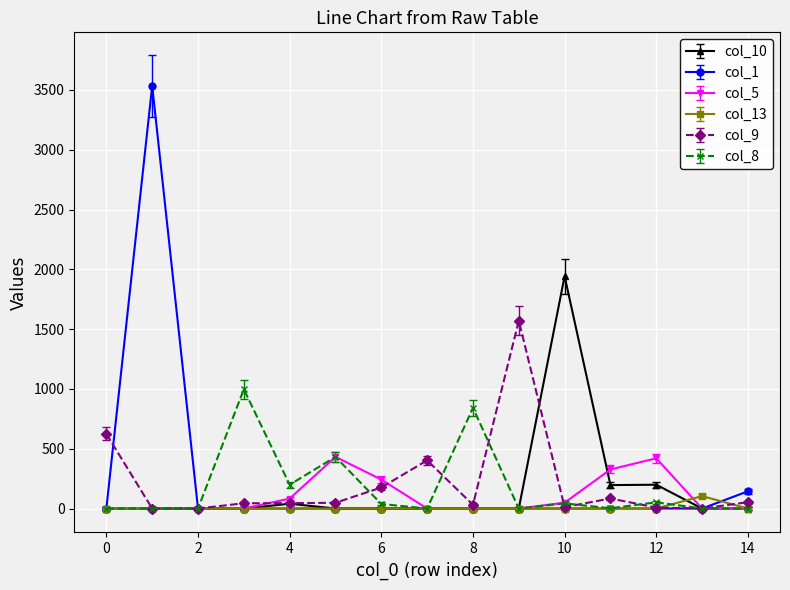

Does the chart display data point markers on the line(s)?

Yes